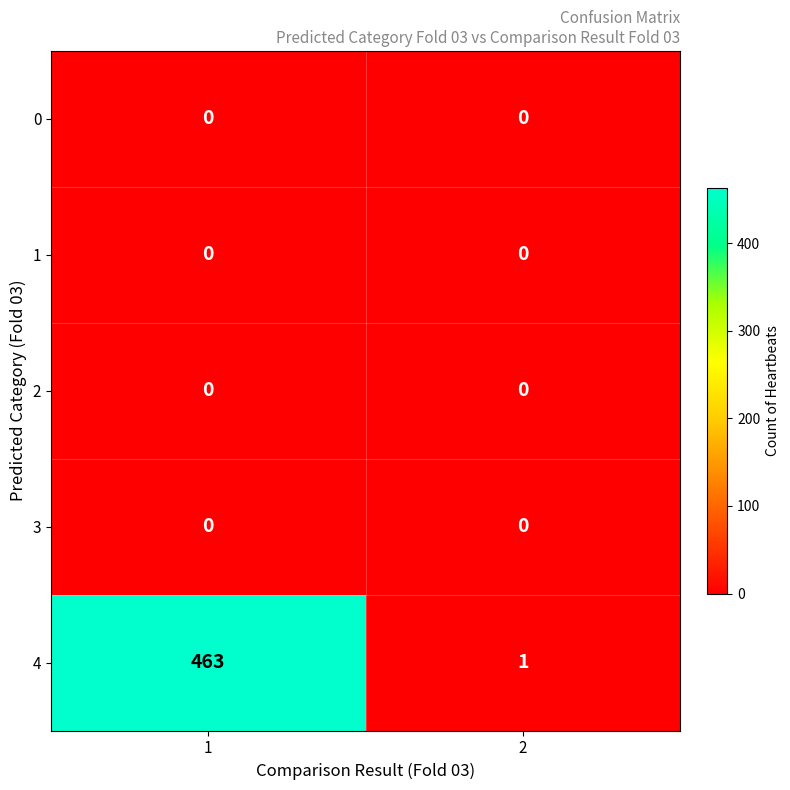

Is it true that 1 equals 0 at 1?

True